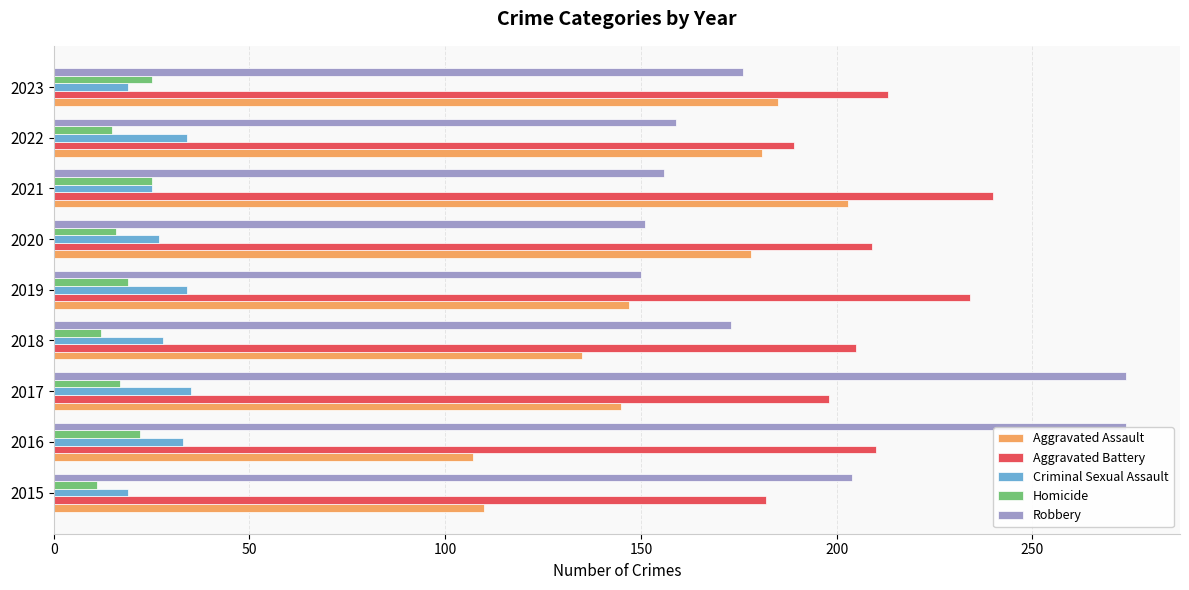

Rank the series at 2017 from lowest to highest value.

Homicide, Criminal Sexual Assault, Aggravated Assault, Aggravated Battery, Robbery